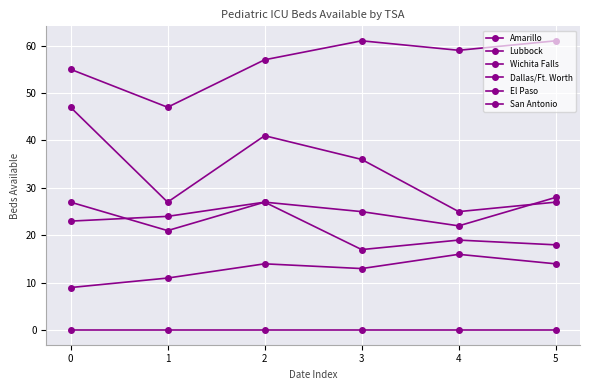

What is the sum of all Lubbock values?

149